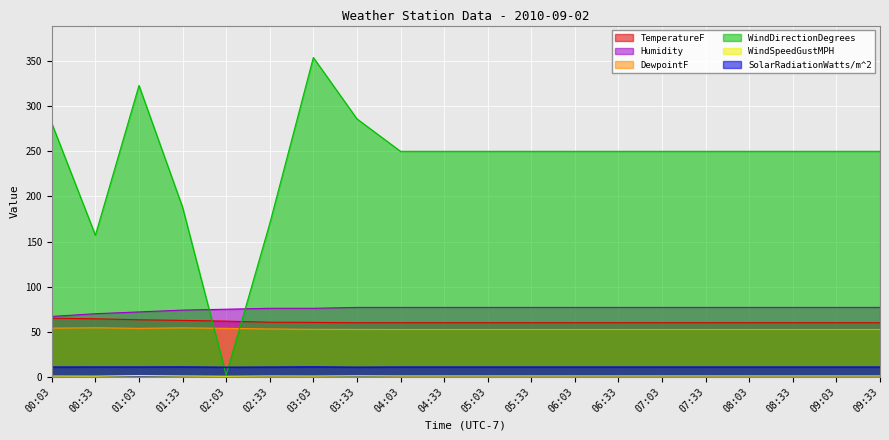

The value of WindDirectionDegrees at 02:03 is 0.8. True or false?

False